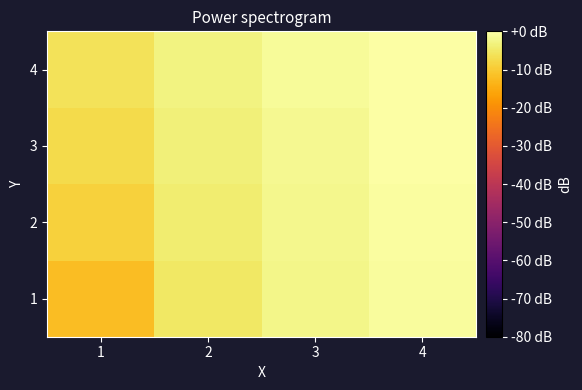

Rank the series by their average value, from lowest to highest.

1, 2, 3, 4